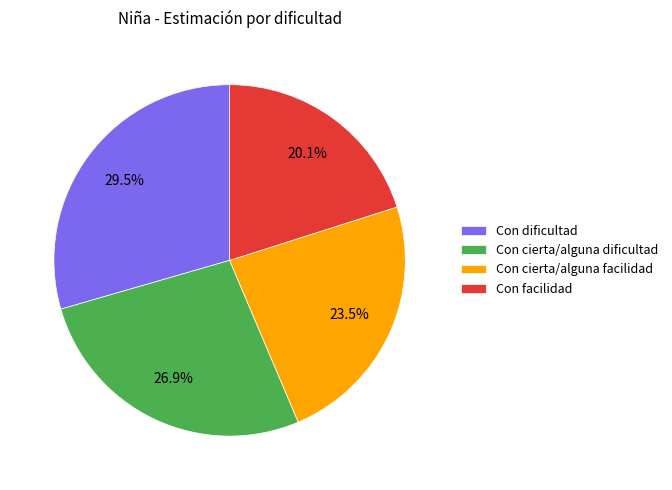

Which slice is the largest?

Con dificultad